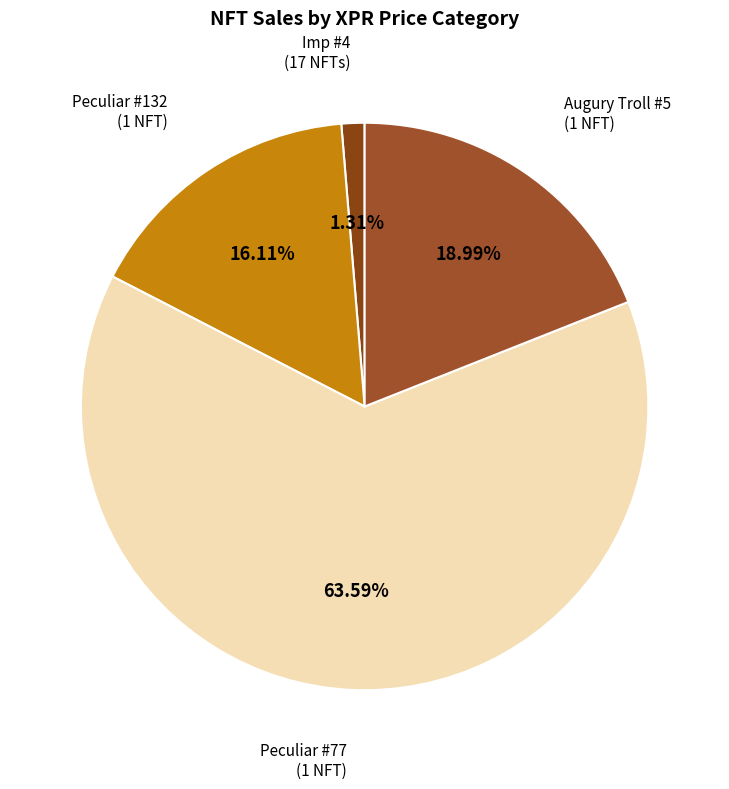

Count the number of slices in the pie.

4